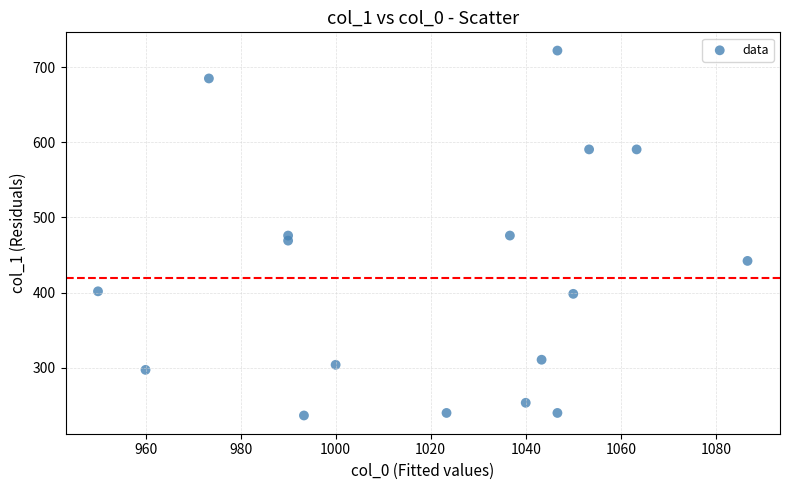

What is the range of Y values (max minus min)?

486.0